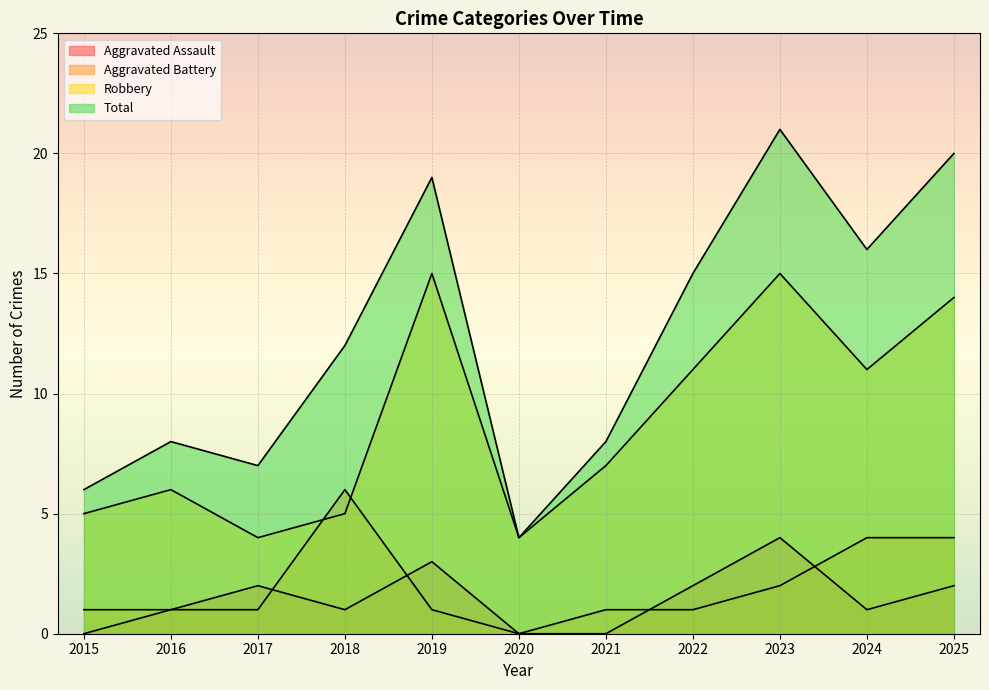

What is the difference between the second highest and minimum values in the Aggravated Battery series?

4